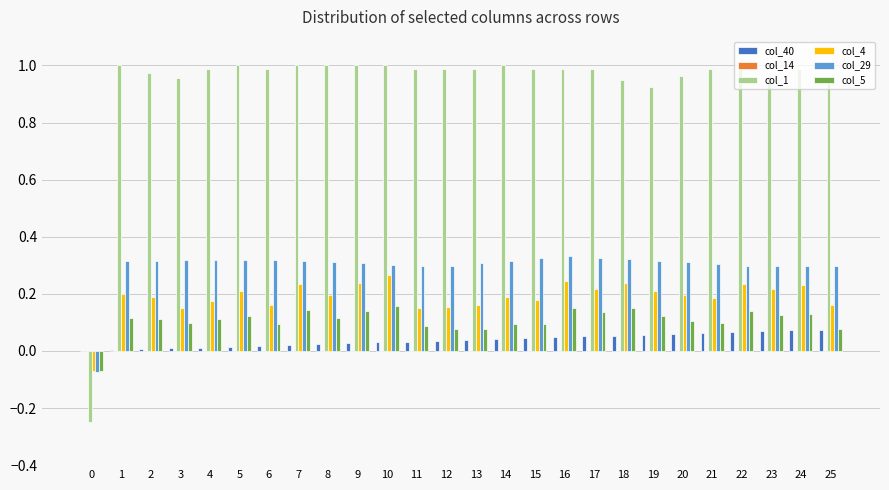

Is it true that col_4 equals 0.1 at 18?

False